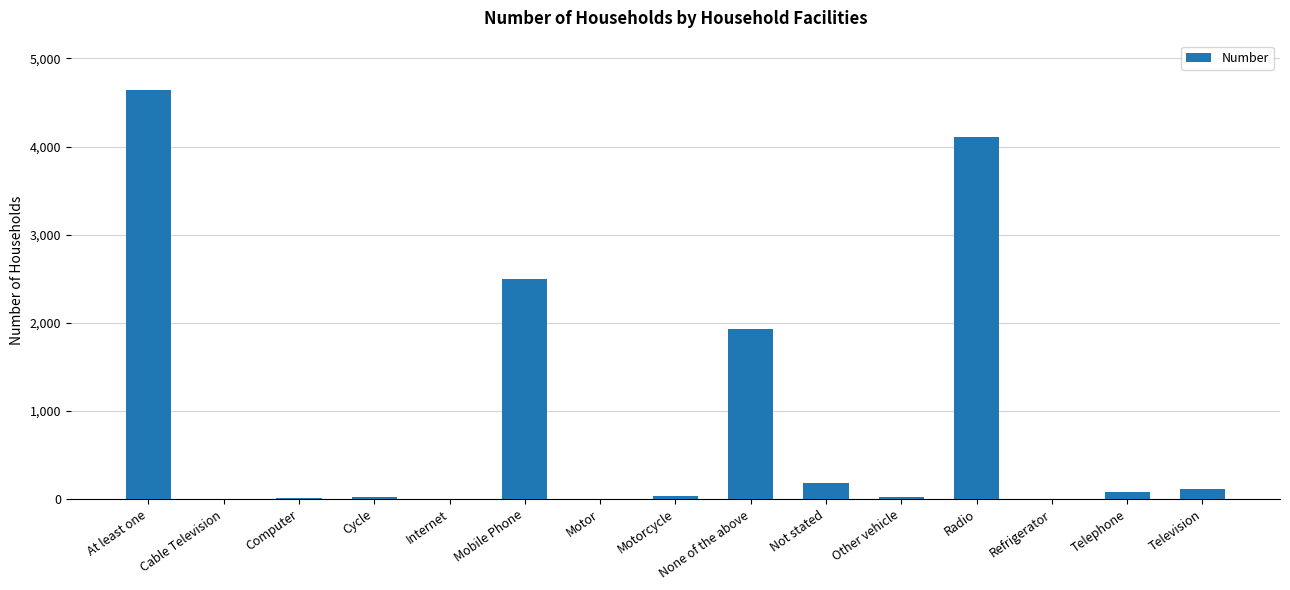

Are the bars horizontal?

No